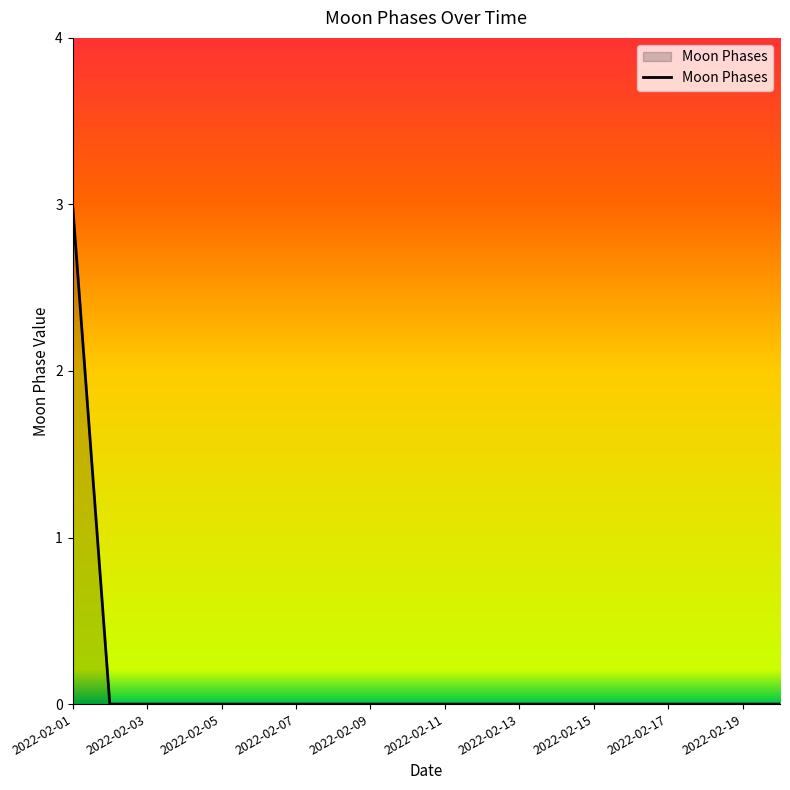

How many lines are shown in the chart?

1